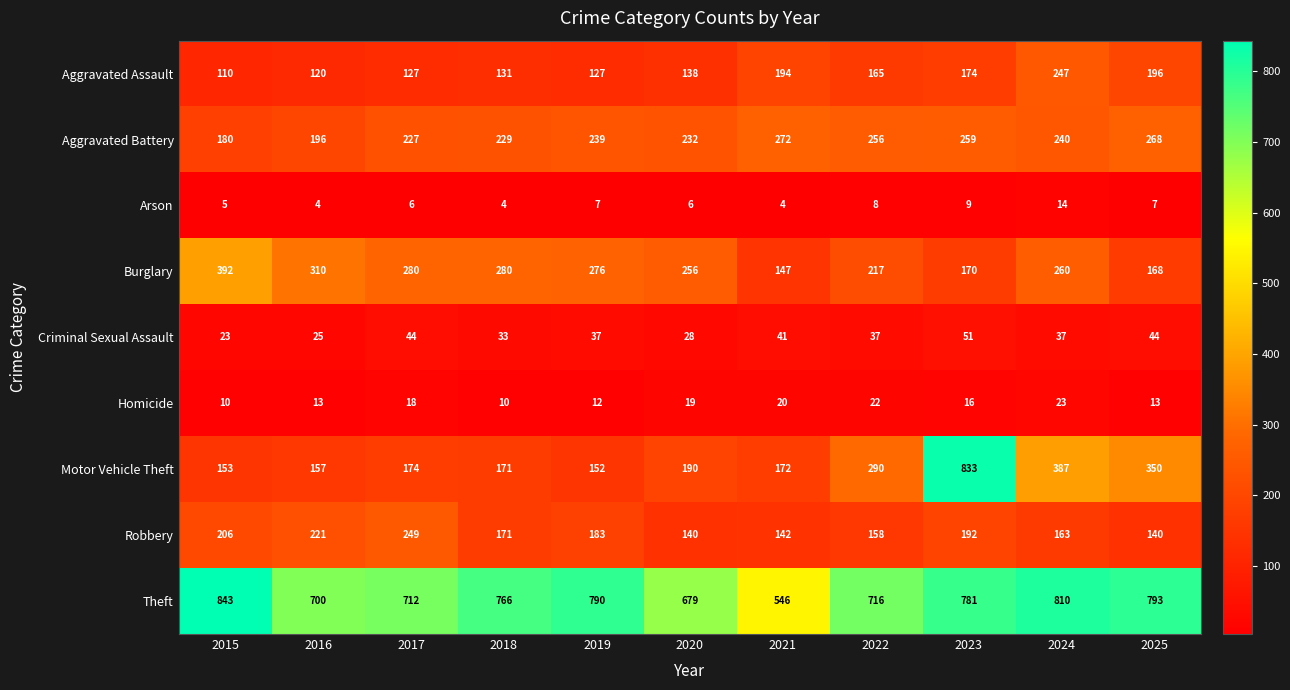

How many values in the Aggravated Battery series are below 239?

5